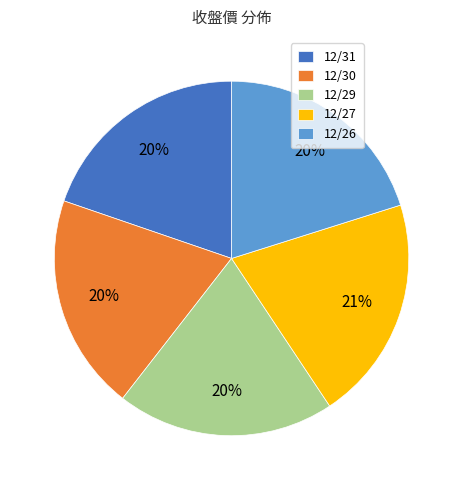

Does 12/31 account for over 50% of the chart?

No